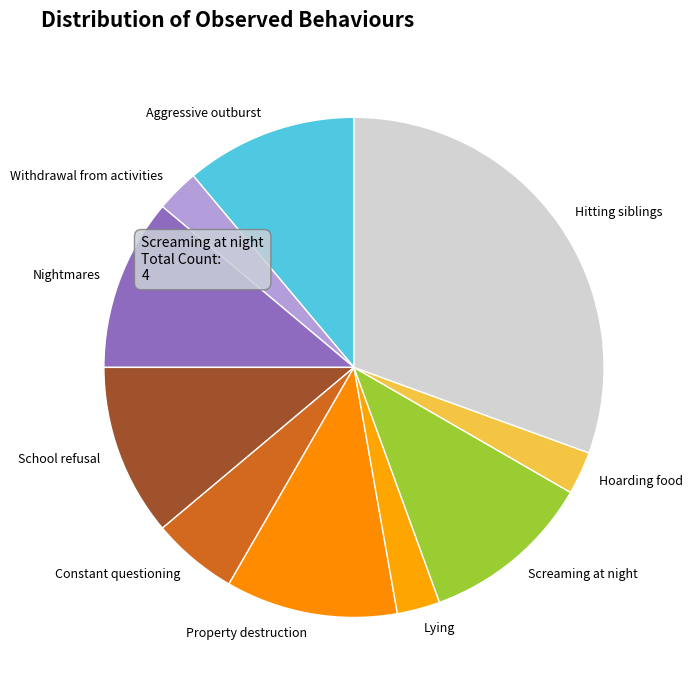

Do School refusal and Aggressive outburst together represent more than half of the pie?

No